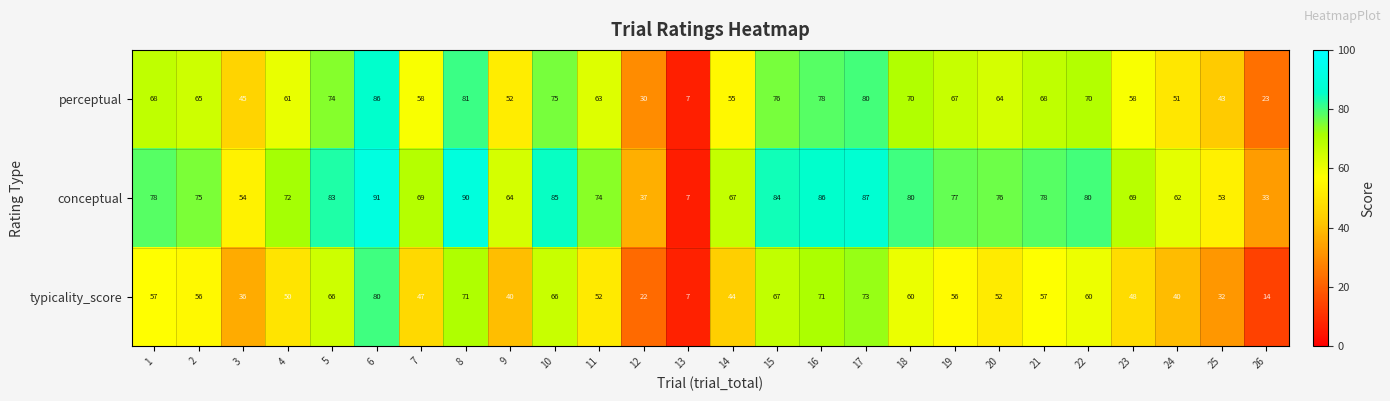

Is the value of perceptual at 7 greater than the value of typicality_score at 16?

No